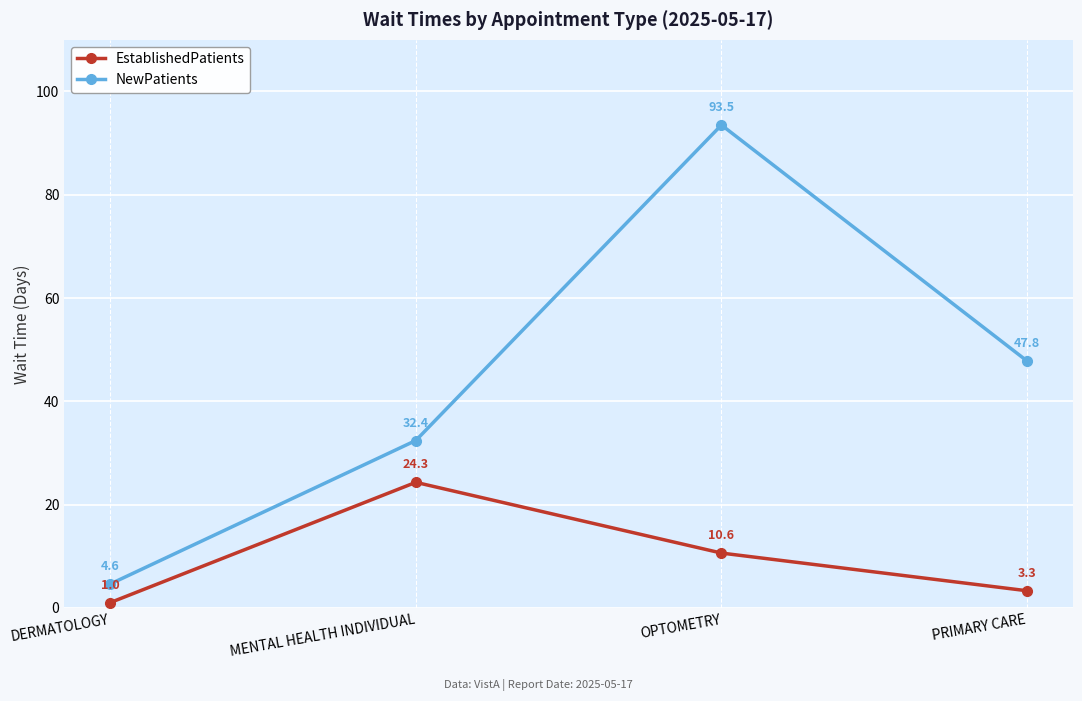

At which category does the chart reach its minimum across all series?

DERMATOLOGY